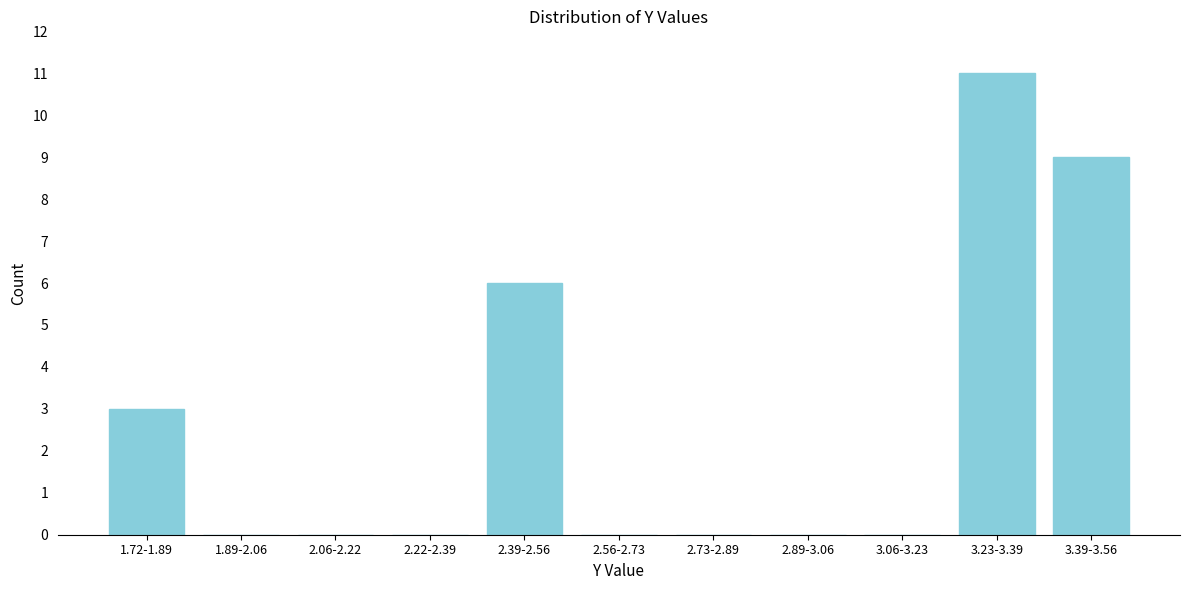

Reading left to right, extract all data points from this chart.

1.72-1.89=3	1.89-2.06=0	2.06-2.22=0	2.22-2.39=0	2.39-2.56=6	2.56-2.73=0	2.73-2.89=0	2.89-3.06=0	3.06-3.23=0	3.23-3.39=11	3.39-3.56=9